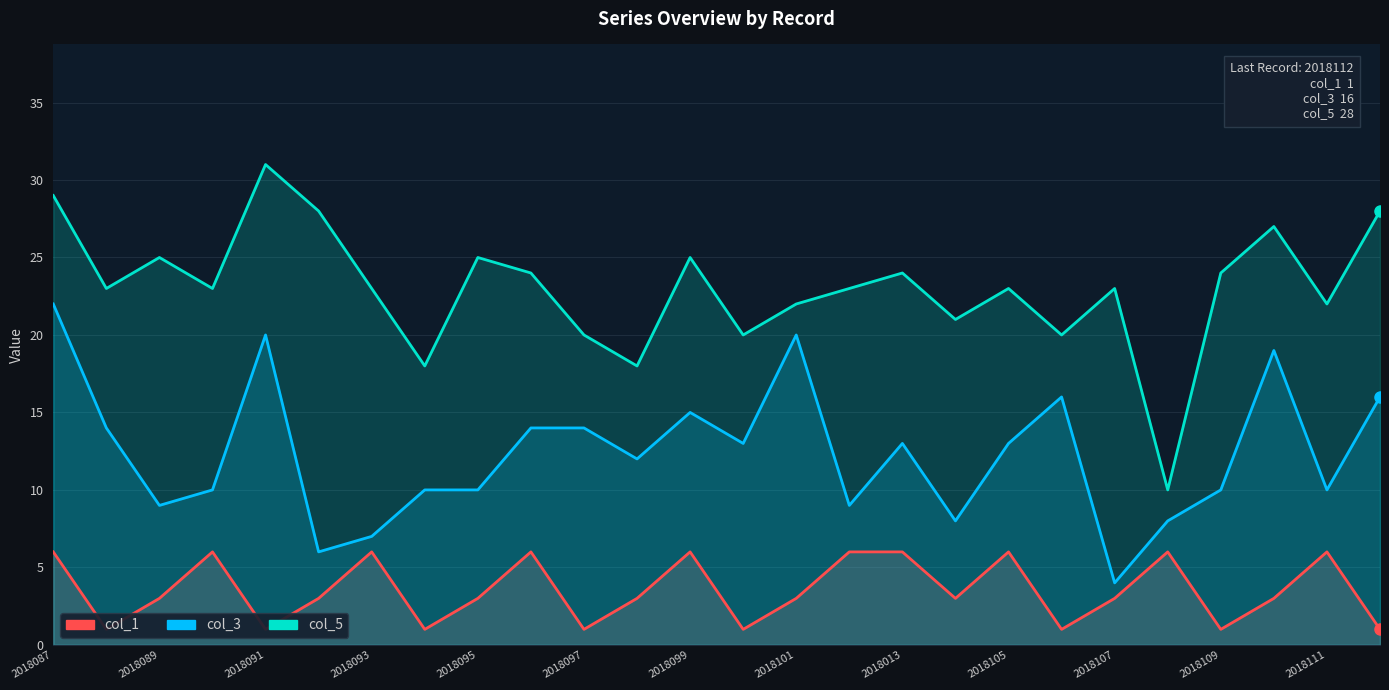

True or false: col_5 has more than 1 interior local peaks.

True